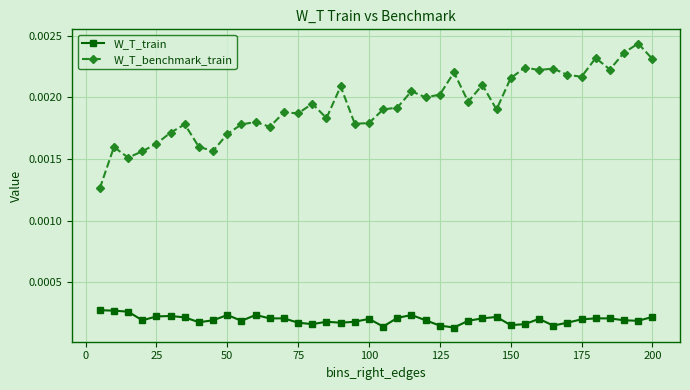

True or false: W_T_train and W_T_benchmark_train cross at least once.

False